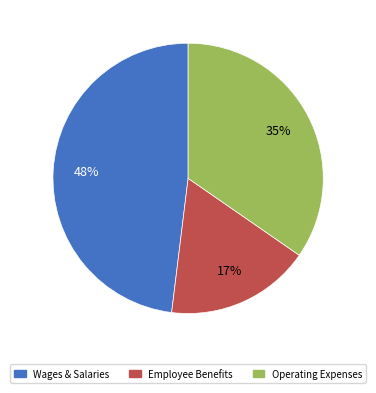

Is there any slice that represents more than half of the pie?

No